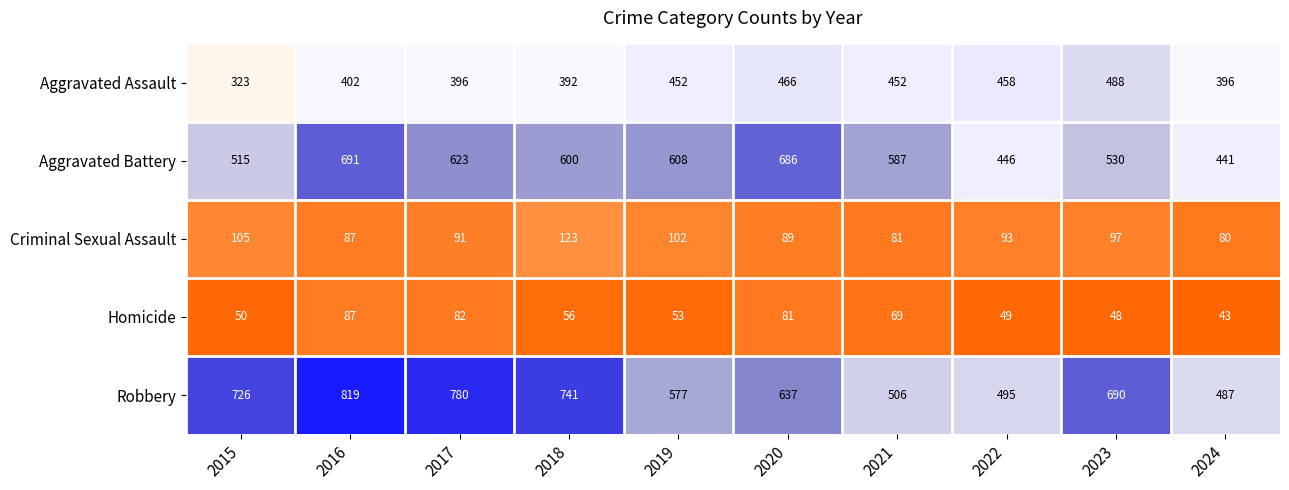

What is the greatest value displayed?

819